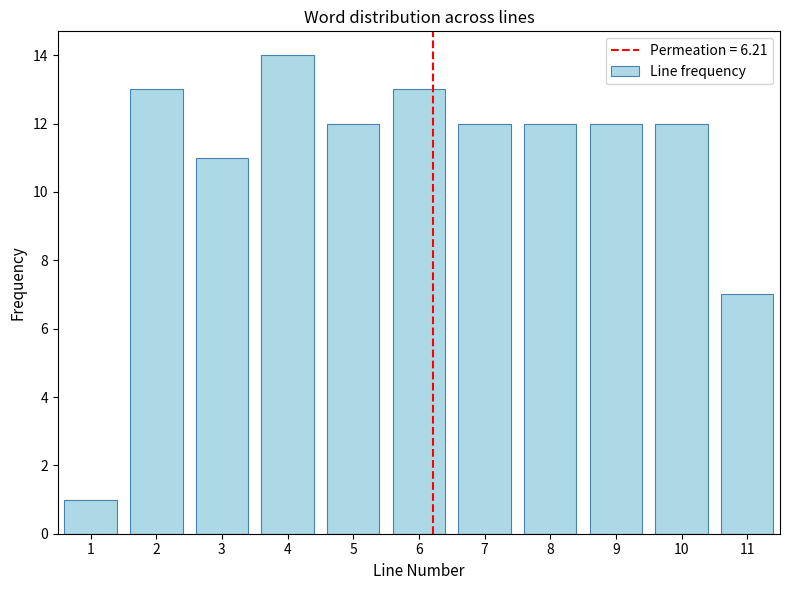

Reading left to right, list all the values displayed in this chart.

1=1	2=13	3=11	4=14	5=12	6=13	7=12	8=12	9=12	10=12	11=7